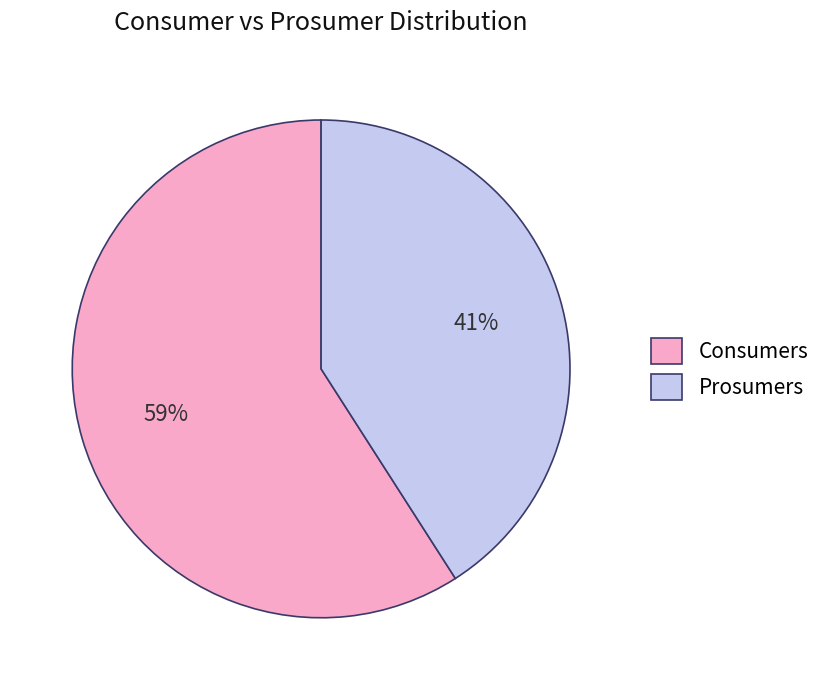

Rank the categories by value from lowest to highest.

Prosumers, Consumers